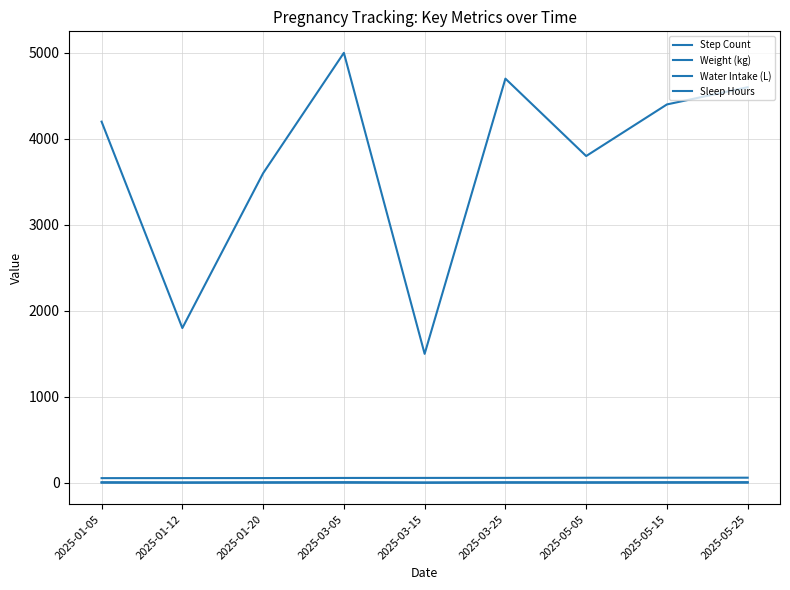

Reading right to left, extract all data points from this chart.

Step Count: 2025-05-25=4600.0	2025-05-15=4400.0	2025-05-05=3800.0	2025-03-25=4700.0	2025-03-15=1500.0	2025-03-05=5000.0	2025-01-20=3600.0	2025-01-12=1800.0	2025-01-05=4200.0
Weight (kg): 2025-05-25=60.1	2025-05-15=59.8	2025-05-05=59.3	2025-03-25=58.0	2025-03-15=57.6	2025-03-05=57.2	2025-01-20=55.7	2025-01-12=55.3	2025-01-05=55.0
Water Intake (L): 2025-05-25=2.6	2025-05-15=2.3	2025-05-05=2.1	2025-03-25=2.4	2025-03-15=1.2	2025-03-05=2.5	2025-01-20=2.2	2025-01-12=1.5	2025-01-05=2.0
Sleep Hours: 2025-05-25=8.0	2025-05-15=7.5	2025-05-05=6.5	2025-03-25=7.0	2025-03-15=4.5	2025-03-05=8.0	2025-01-20=6.5	2025-01-12=5.0	2025-01-05=7.5